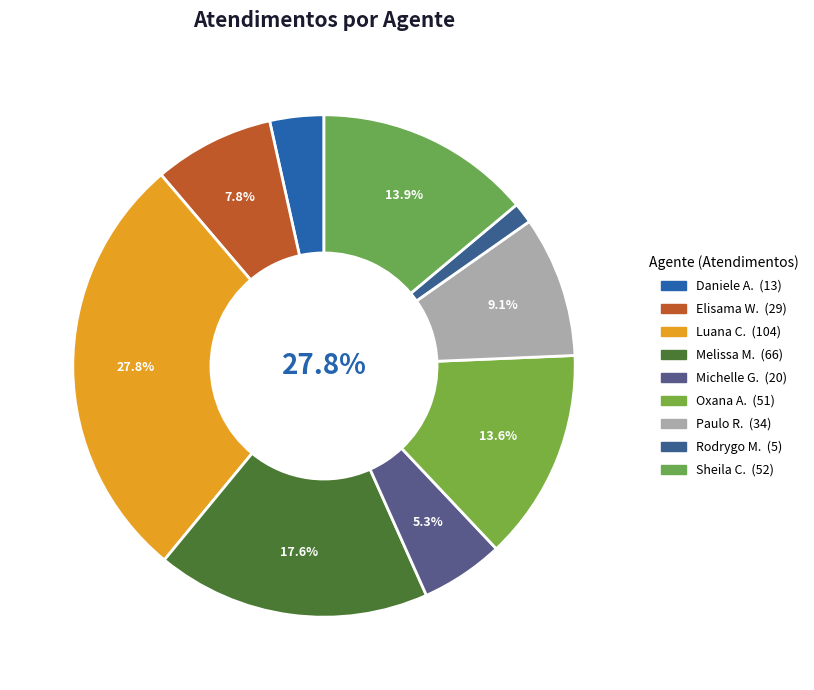

How many slices are in this pie chart?

9